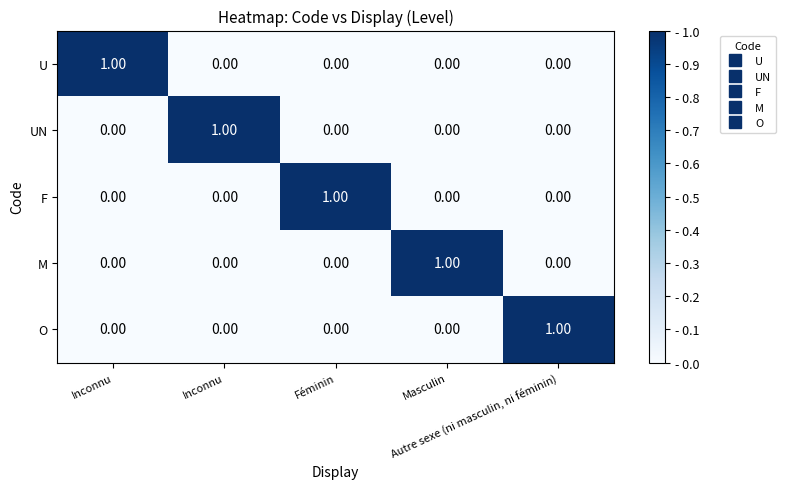

Which has a higher value, Inconnu or Inconnu?

Inconnu